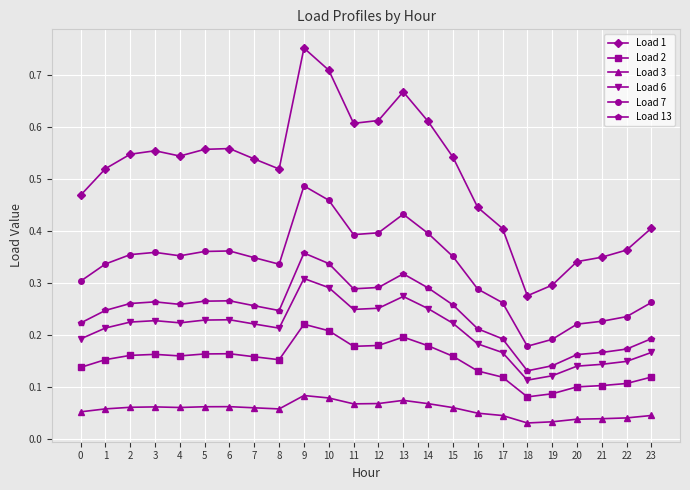

Is this an area chart (filled region under the line)?

No